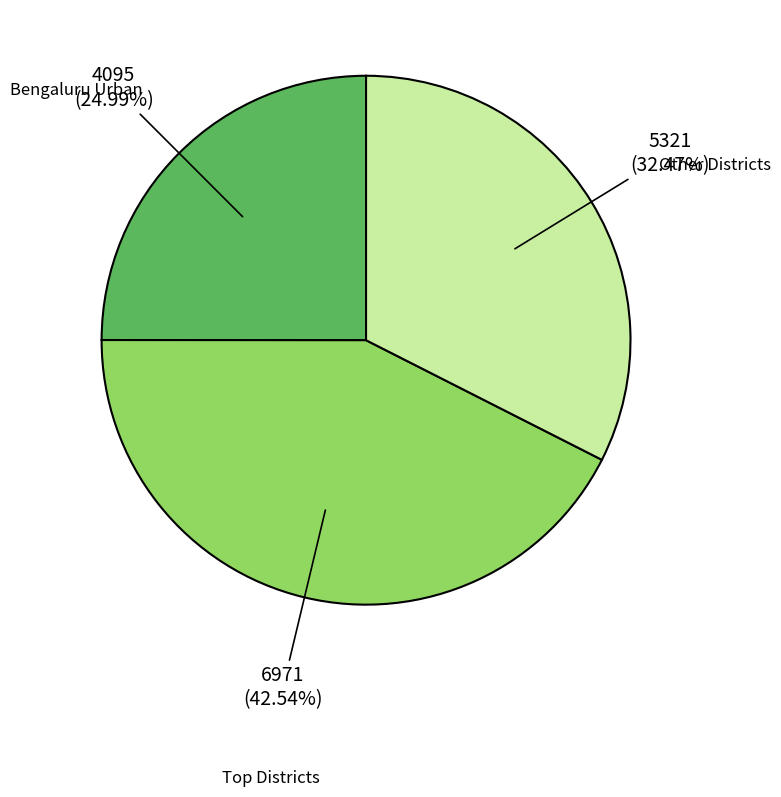

How many slices are in this pie chart?

3